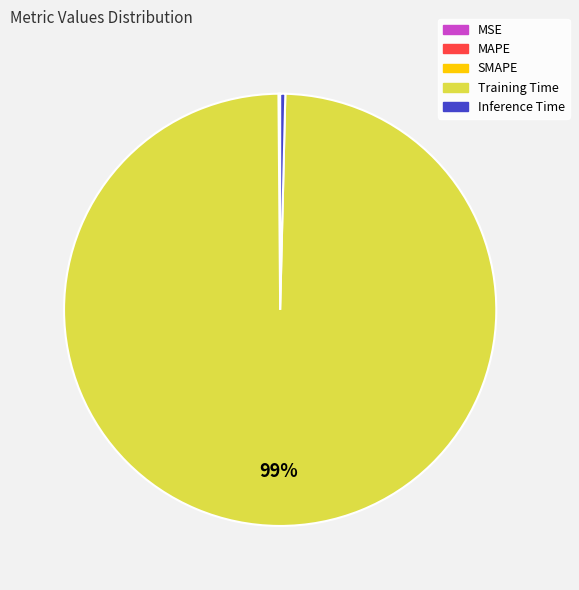

To the nearest percent, what is the average slice percentage?

20%